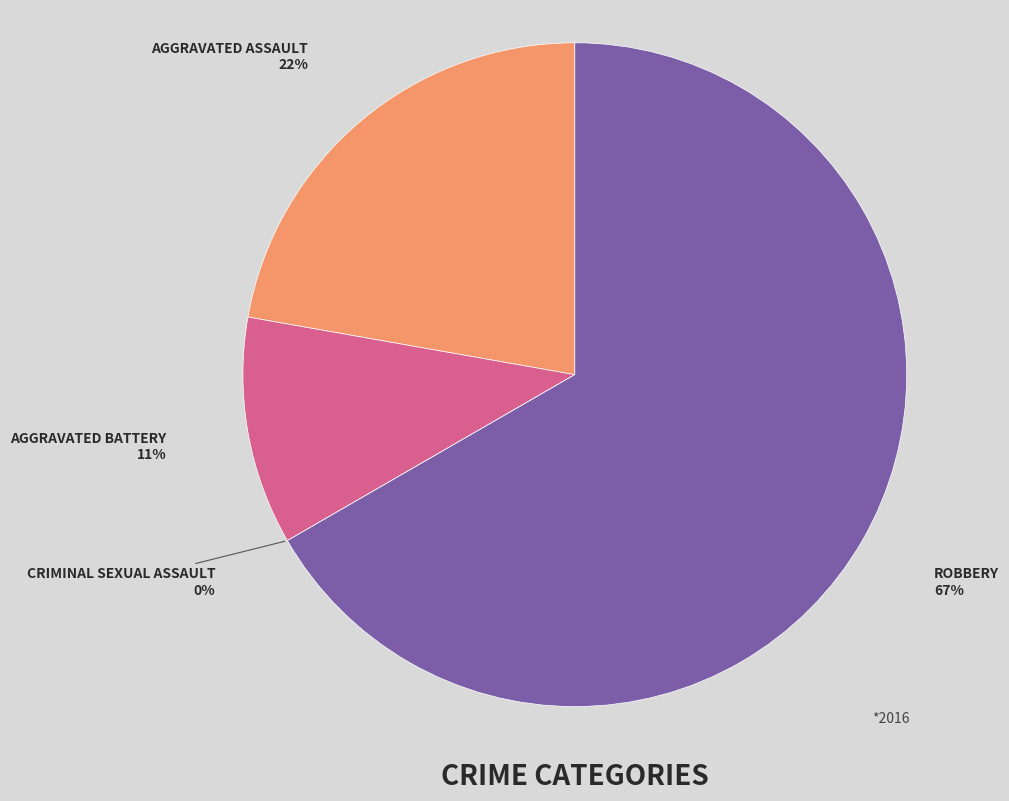

To the nearest percent, what is the difference between the largest and smallest slice percentages?

67%